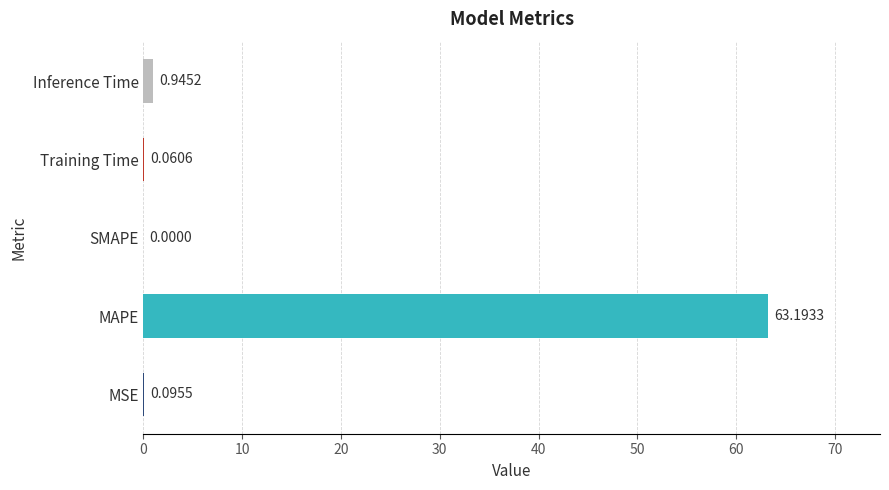

What is the sum of the values at MSE and MAPE?

63.3